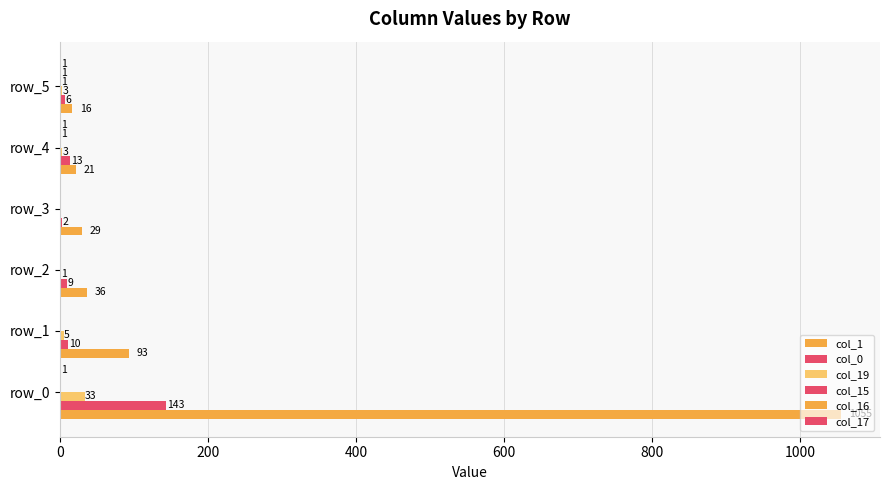

How many series are shown in this chart?

6